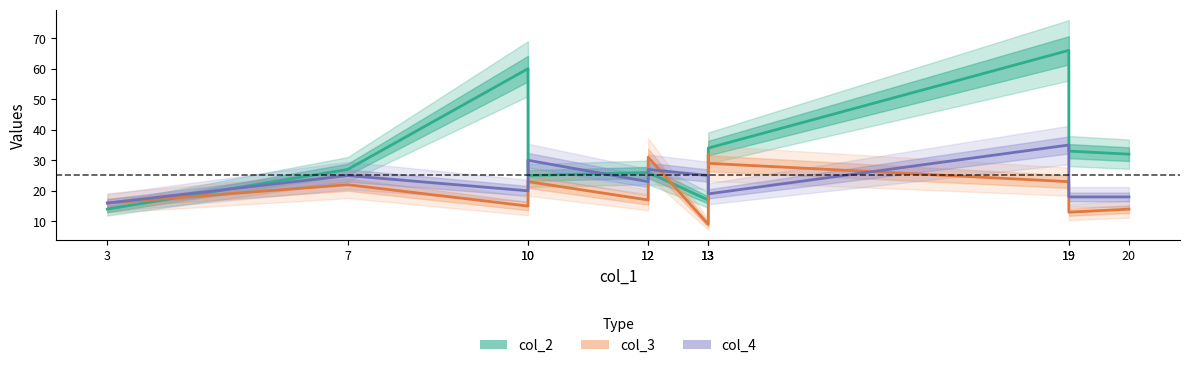

Does the chart display data point markers on the line(s)?

No